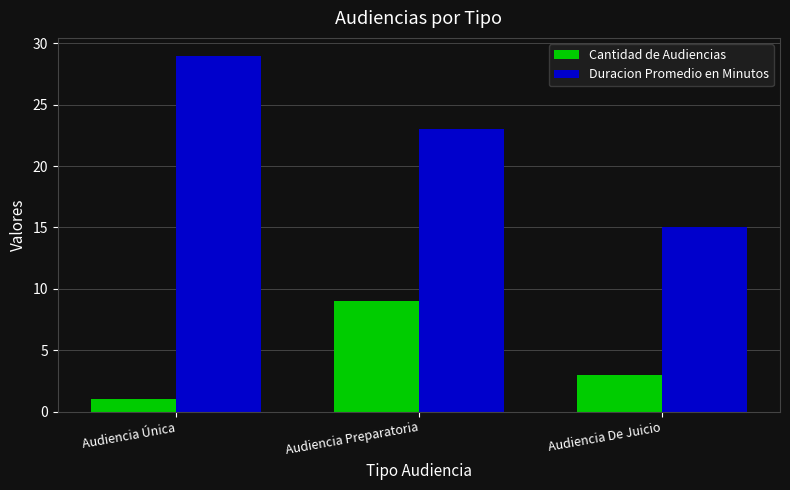

Where does the Duracion Promedio en Minutos series first go above 23?

Audiencia Única